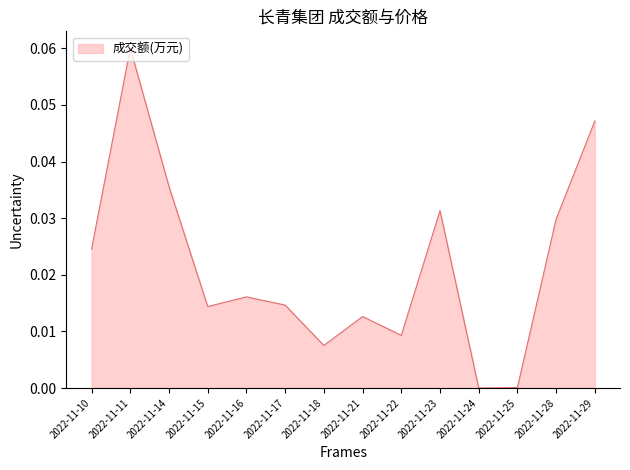

True or false: the data shows 0.0 at 2022-11-16.

True